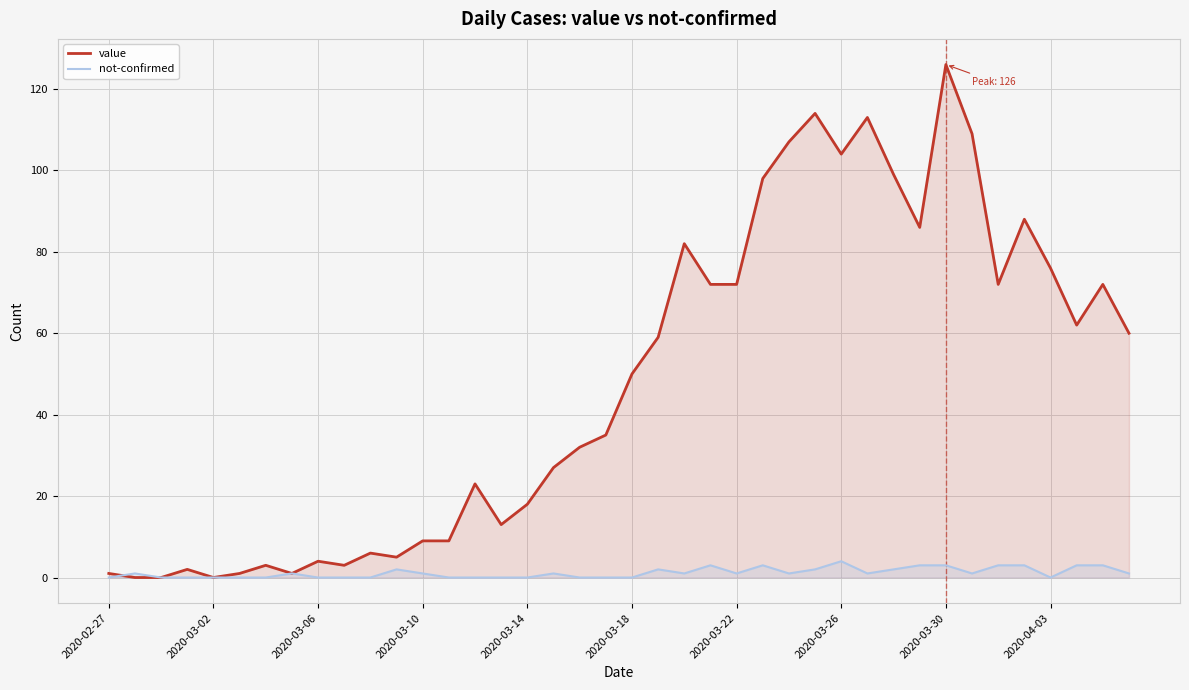

At which category is the sum across all series the highest?

2020-03-30